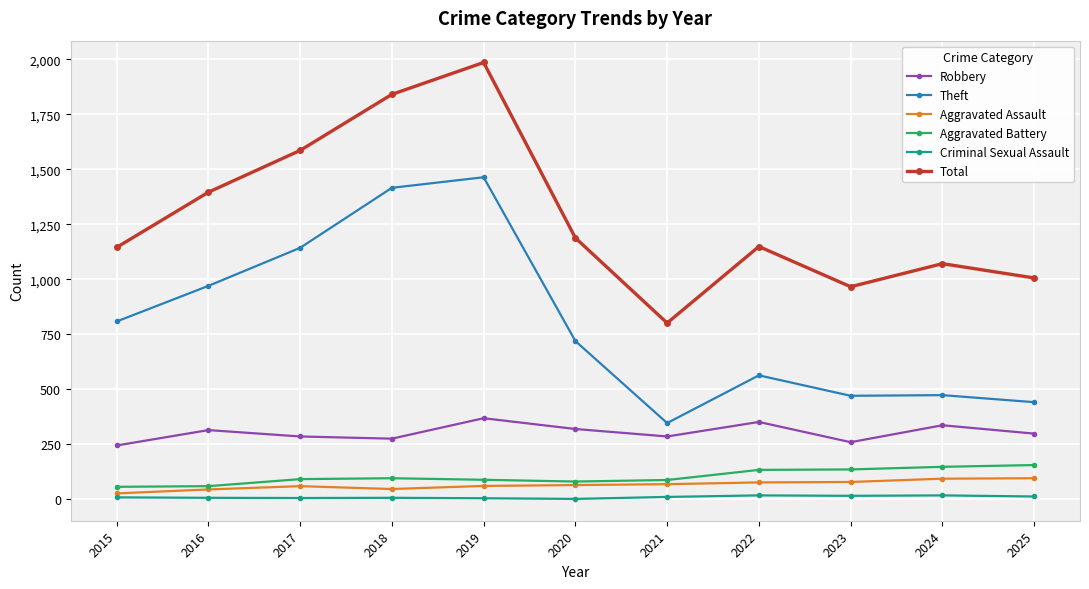

How many data points in Theft are less than 719?

5